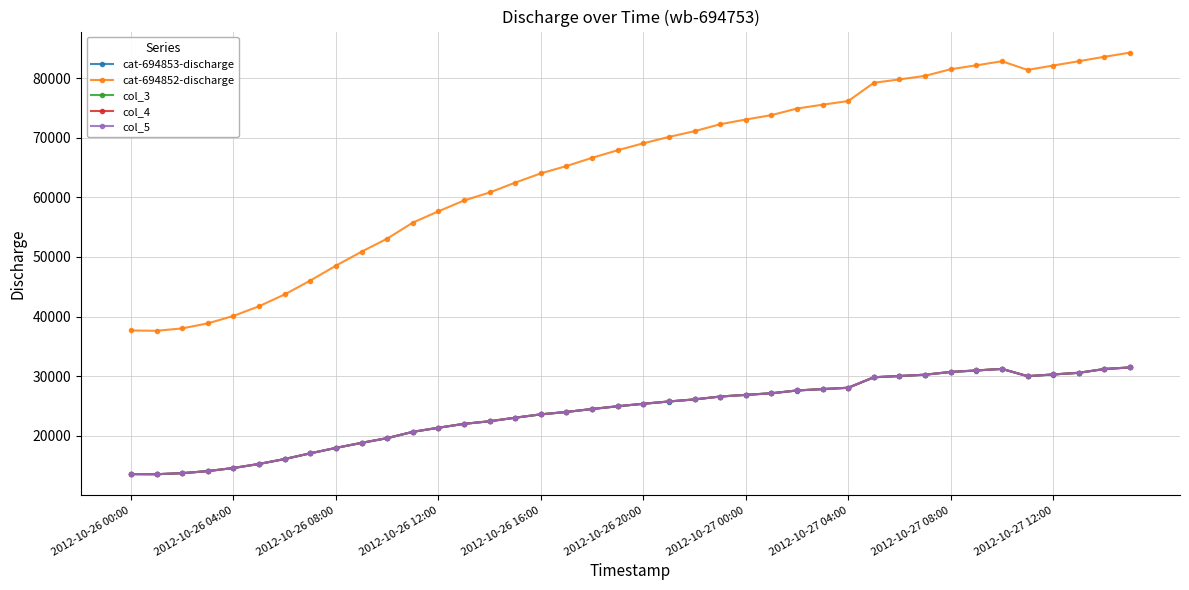

Which series has the largest total across all categories?

cat-694852-discharge